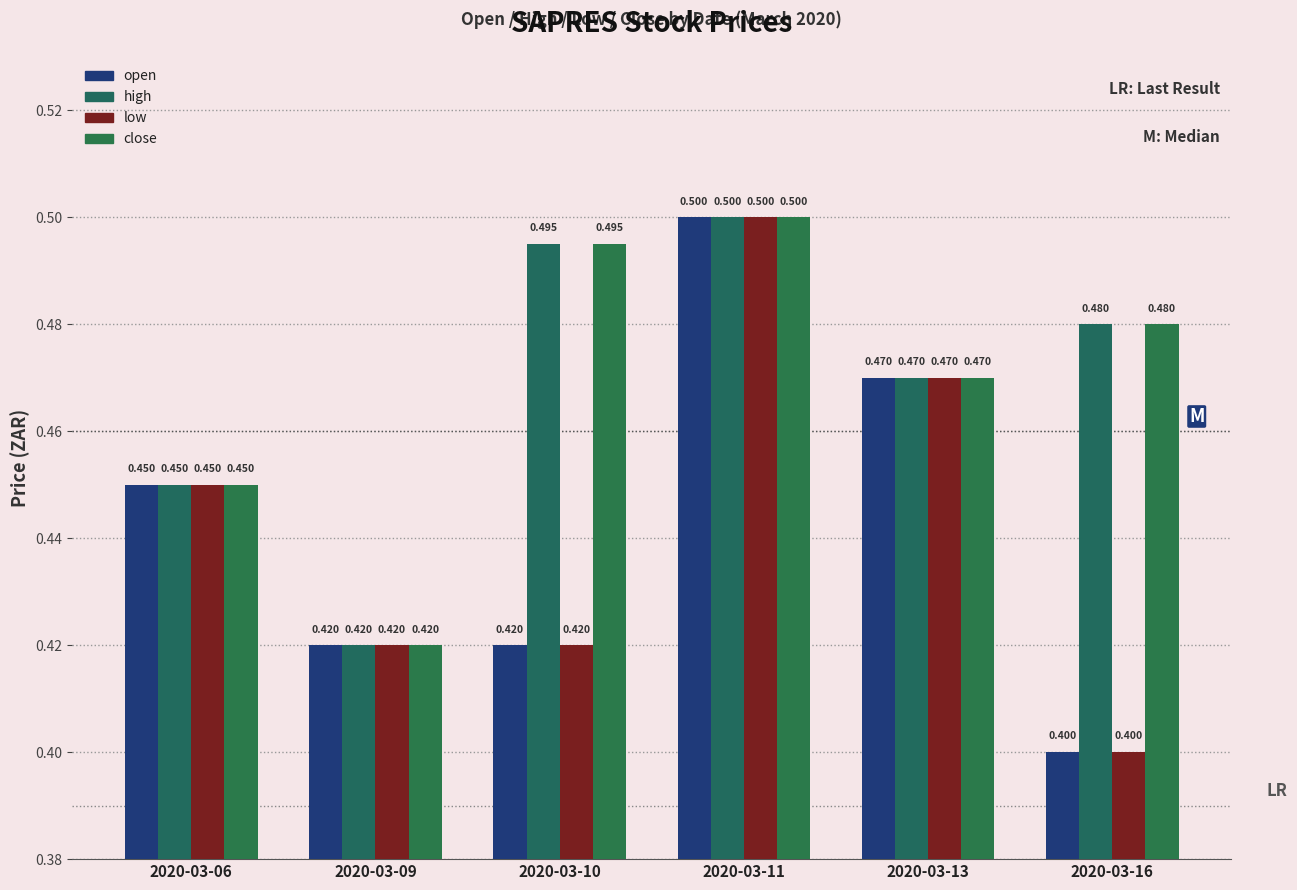

Is the value of open at 2020-03-13 greater than the value of high at 2020-03-09?

Yes